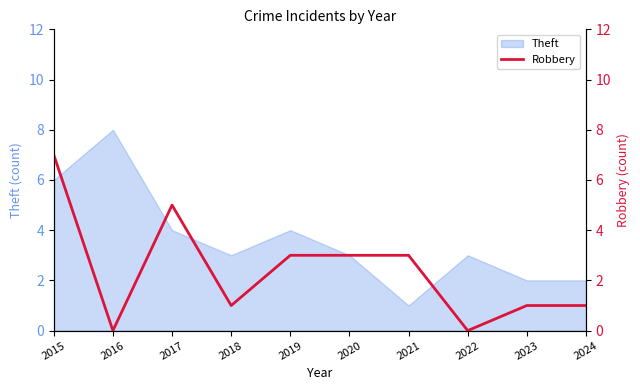

At which label does Theft reach its peak?

2016